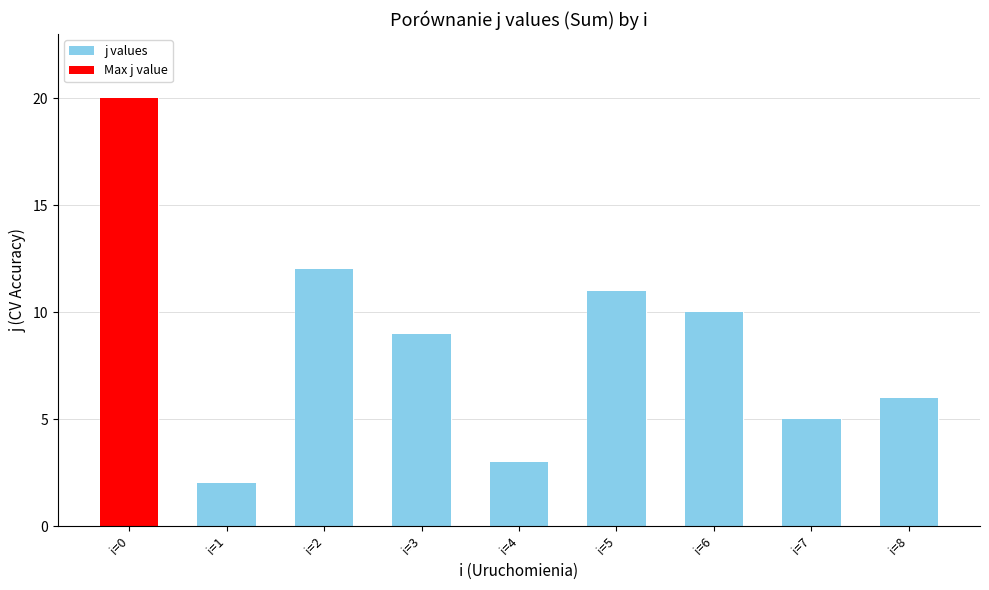

What is the approximate value at 6, to the nearest 10?

10